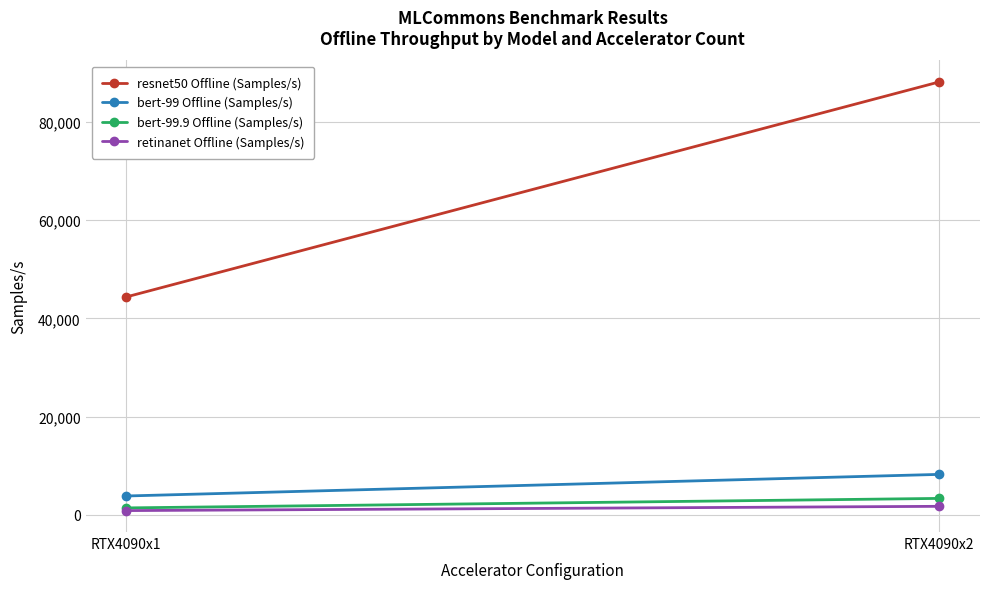

What is the sum of all bert-99 Offline (Samples/s) values?

12078.5